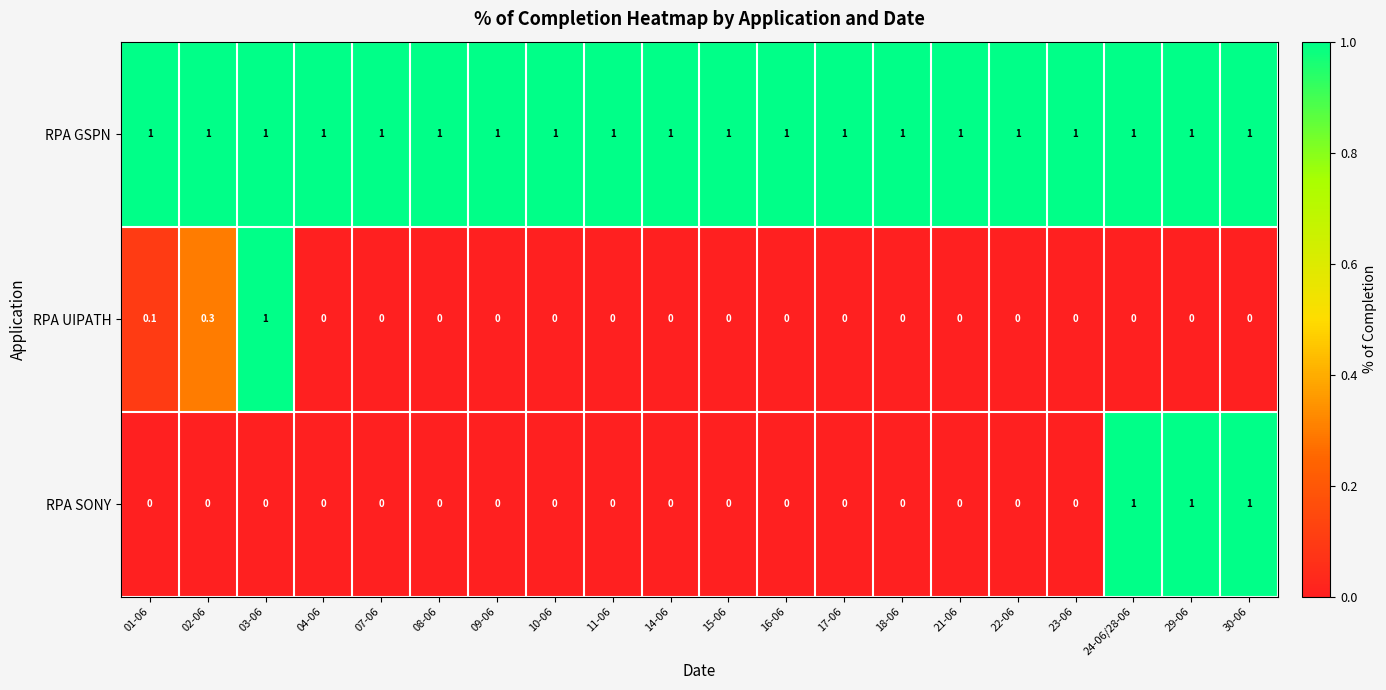

What is the average value of the RPA GSPN series?

1.0